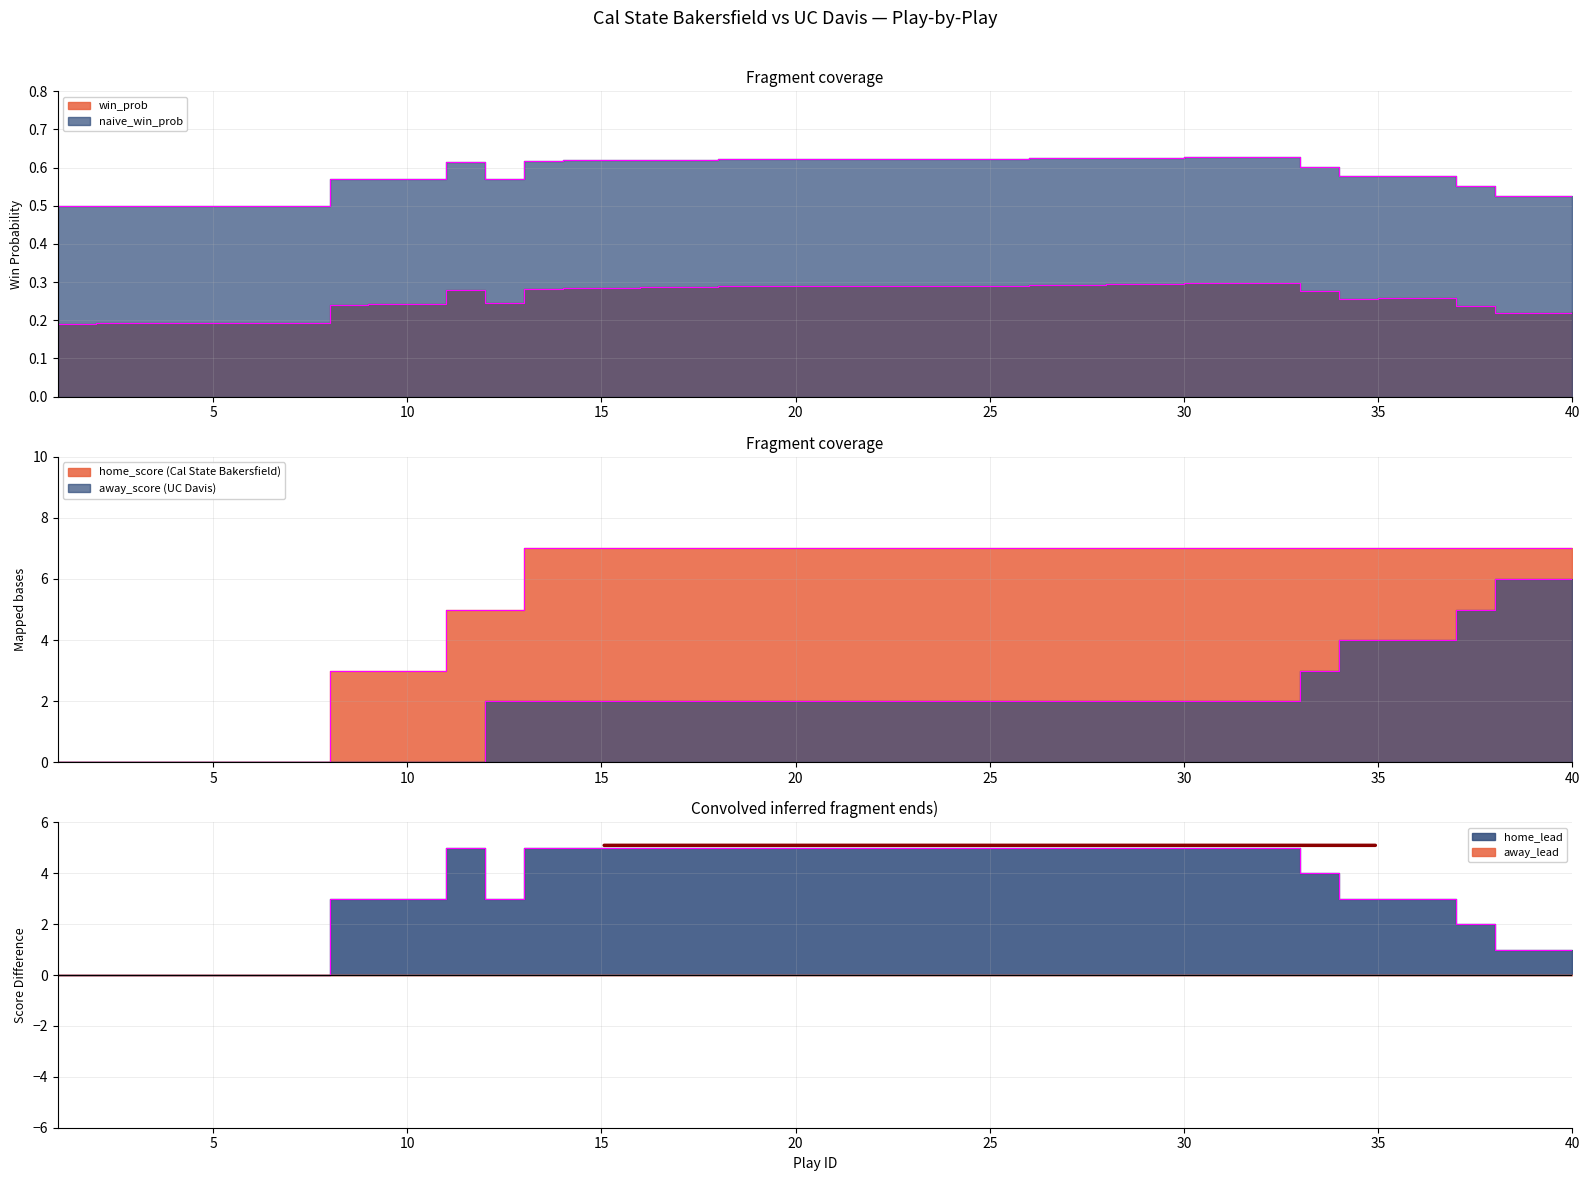

What is the difference between the maximum and minimum values in the home_score series?

7.0